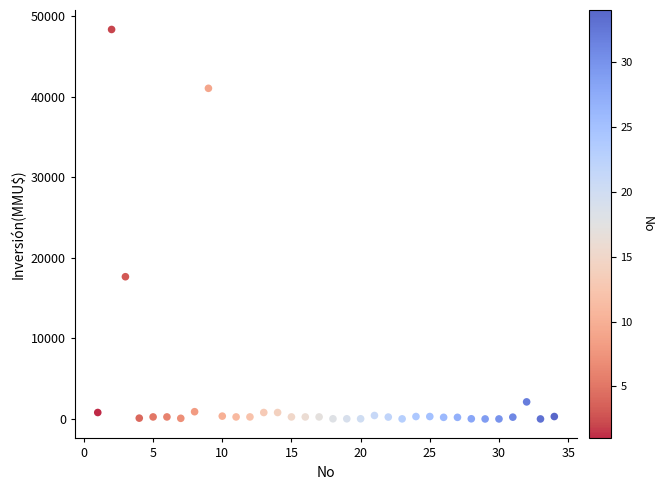

What is the range of Y values (max minus min)?

48384